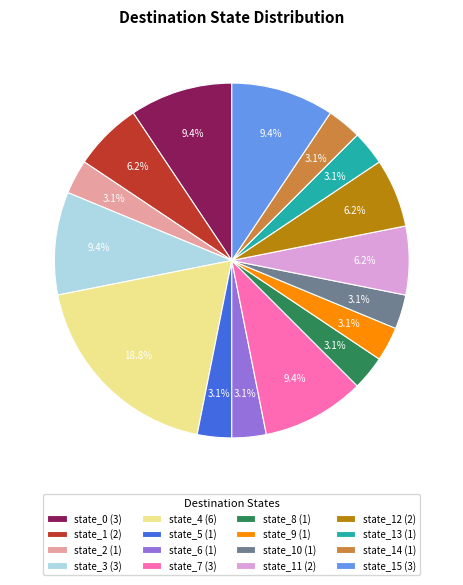

To the nearest percent, what is the average slice percentage?

6%